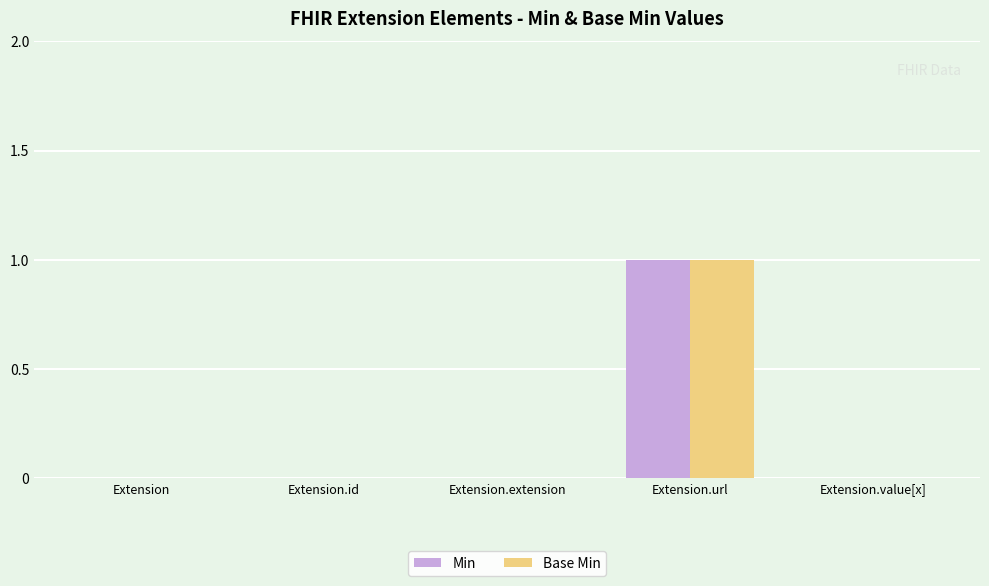

Reading right to left, transcribe all the data shown in this chart.

Min: Extension.value[x]=0	Extension.url=1	Extension.extension=0	Extension.id=0	Extension=0
Base Min: Extension.value[x]=0	Extension.url=1	Extension.extension=0	Extension.id=0	Extension=0